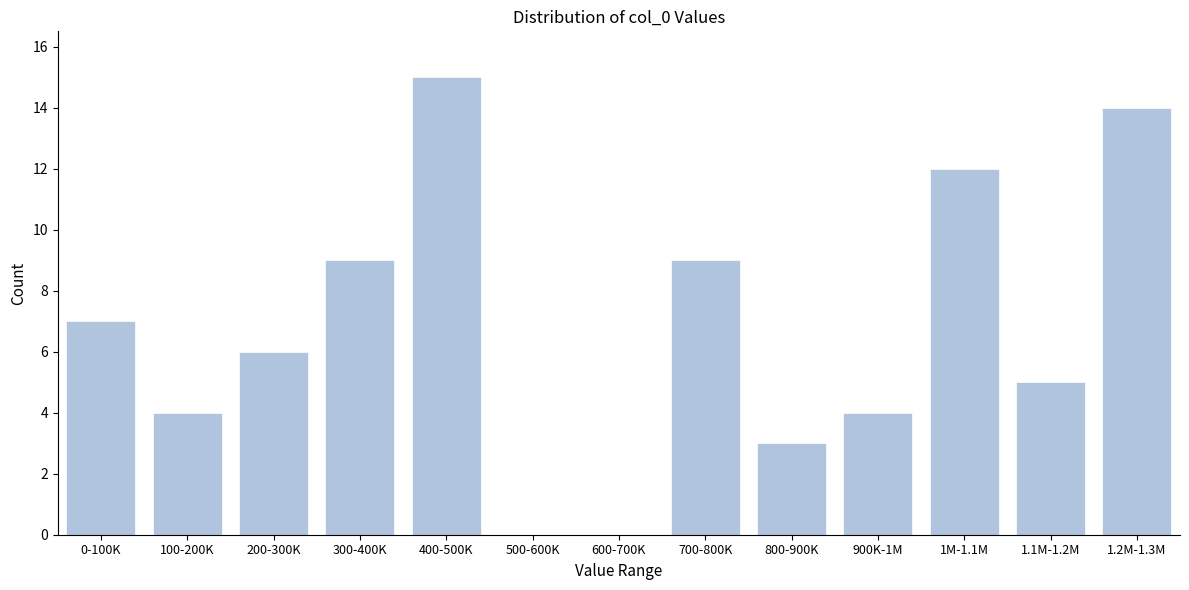

Reading right to left, extract all data points from this chart.

1.2M-1.3M=14	1.1M-1.2M=5	1M-1.1M=12	900K-1M=4	800-900K=3	700-800K=9	600-700K=0	500-600K=0	400-500K=15	300-400K=9	200-300K=6	100-200K=4	0-100K=7